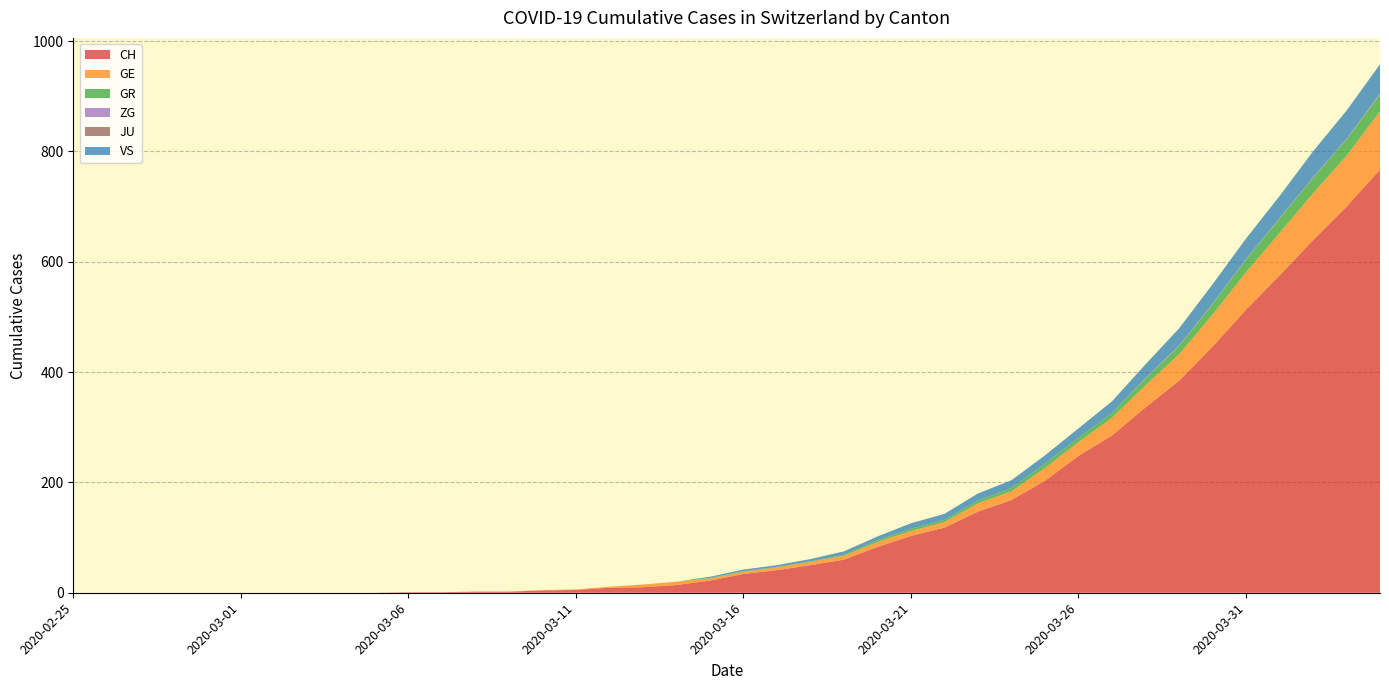

Reading left to right, extract all data points from this chart.

CH: 0	0	0	0	0	0	0	0	0	0	1	1	2	2	4	5	9	10	14	22	34	41	50	60	83	103	118	147	168	203	248	285	336	384	446	513	575	639	700	767
GE: 0	0	0	0	0	0	0	0	0	0	0	0	0	0	1	1	2	5	6	4	4	5	6	7	9	9	10	15	16	23	25	32	40	48	58	68	77	85	92	106
GR: 0	0	0	0	0	0	0	0	0	0	0	0	0	0	0	0	0	0	0	1	1	1	1	2	3	4	4	5	6	8	8	9	12	15	19	23	26	28	30	30
ZG: 0	0	0	0	0	0	0	0	0	0	0	0	0	0	0	0	0	0	0	0	0	0	0	0	0	0	0	0	0	0	0	0	1	1	1	1	1	1	1	2
JU: 0	0	0	0	0	0	0	0	0	0	0	0	0	0	0	0	0	0	0	0	0	0	0	0	0	0	0	0	0	0	0	0	0	0	0	0	0	0	0	0
VS: 0	0	0	0	0	0	0	0	0	0	0	0	0	0	0	0	0	0	0	2	3	3	4	6	7	10	11	13	14	15	17	21	25	31	35	37	40	47	51	53